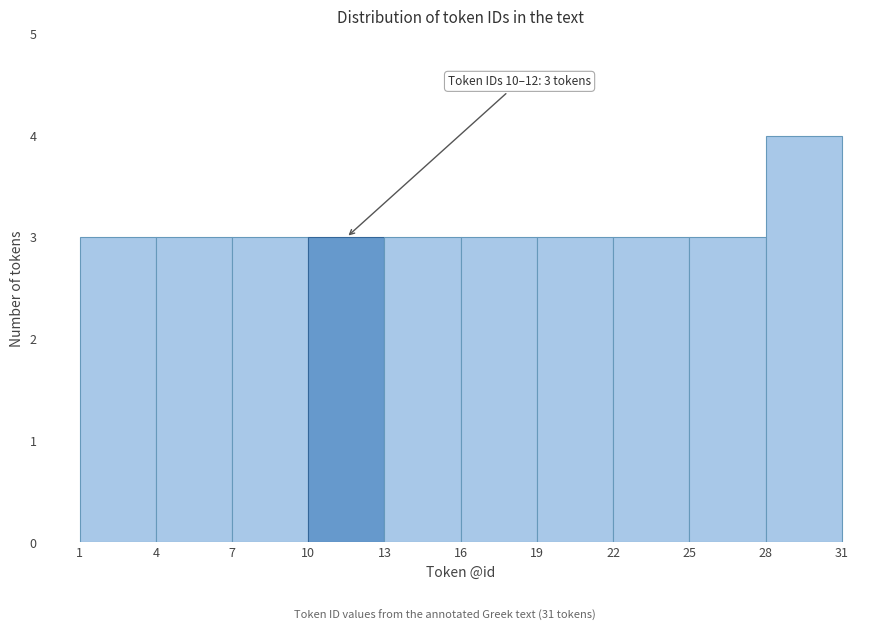

Over which range of the x-axis is the bar tallest?

28 to 31